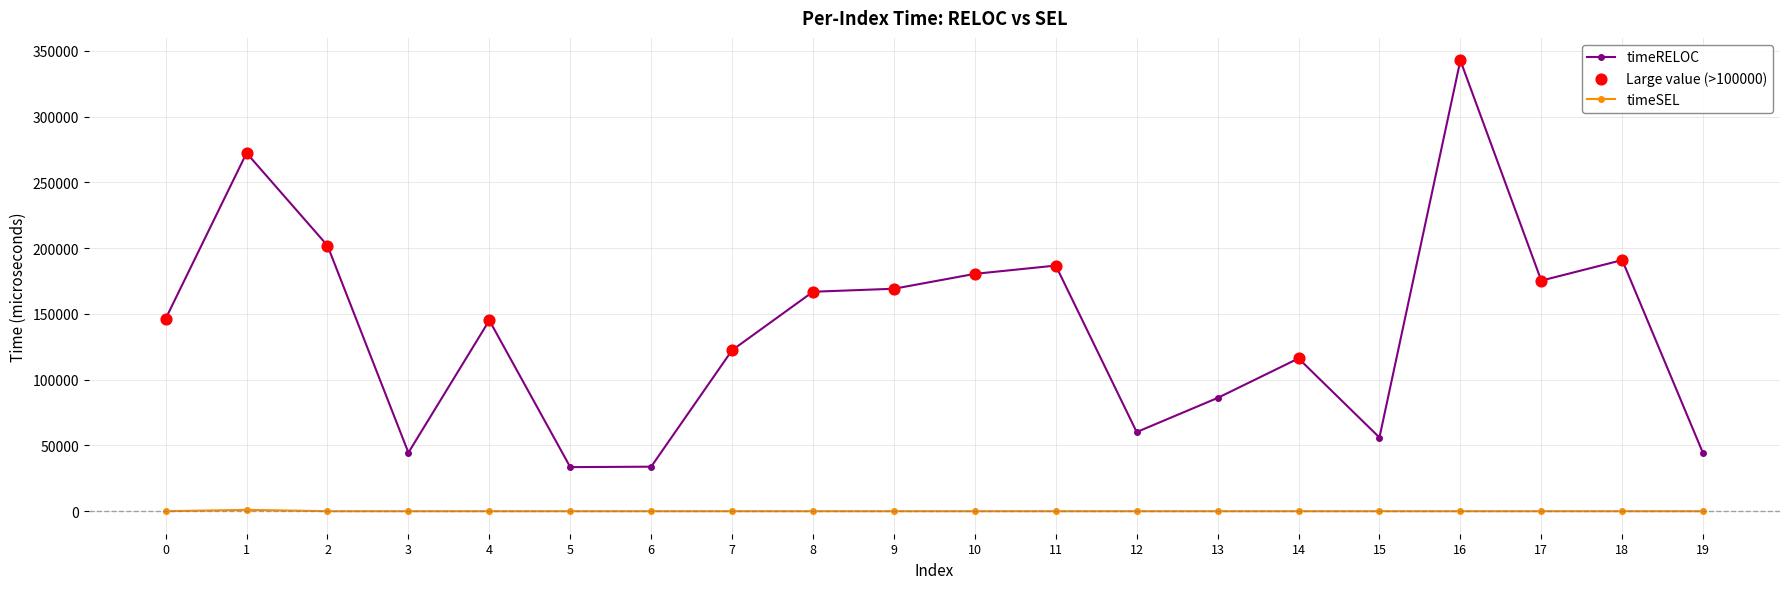

Which series changed the most between 1 and 4?

timeRELOC